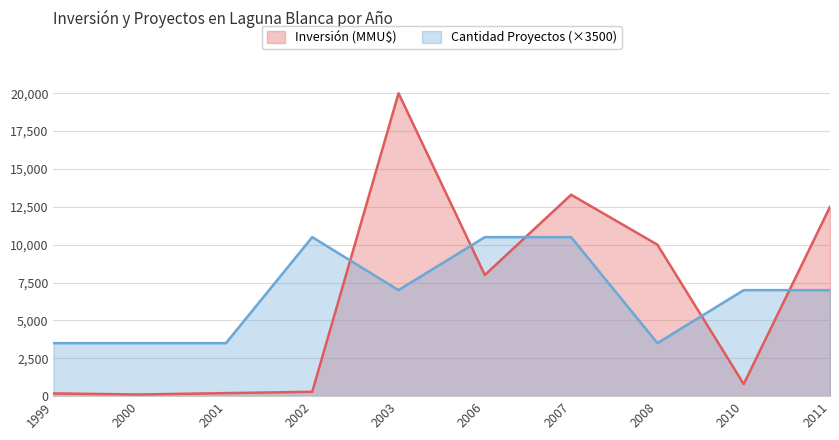

How many Cantidad Proyectos values are between 3500 and 10500?

10